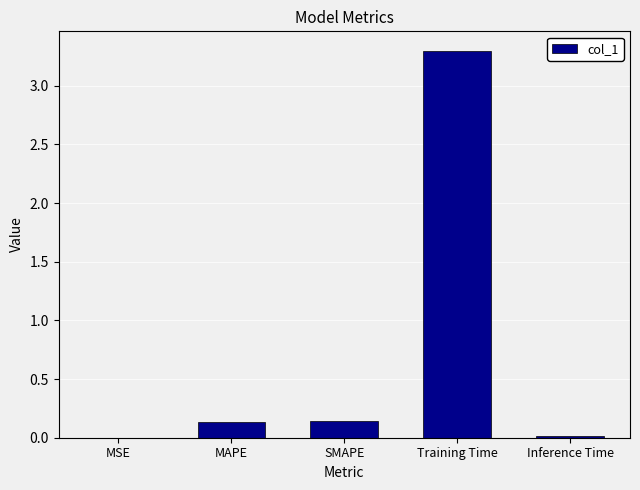

What is the approximate value at Training Time?

3.3